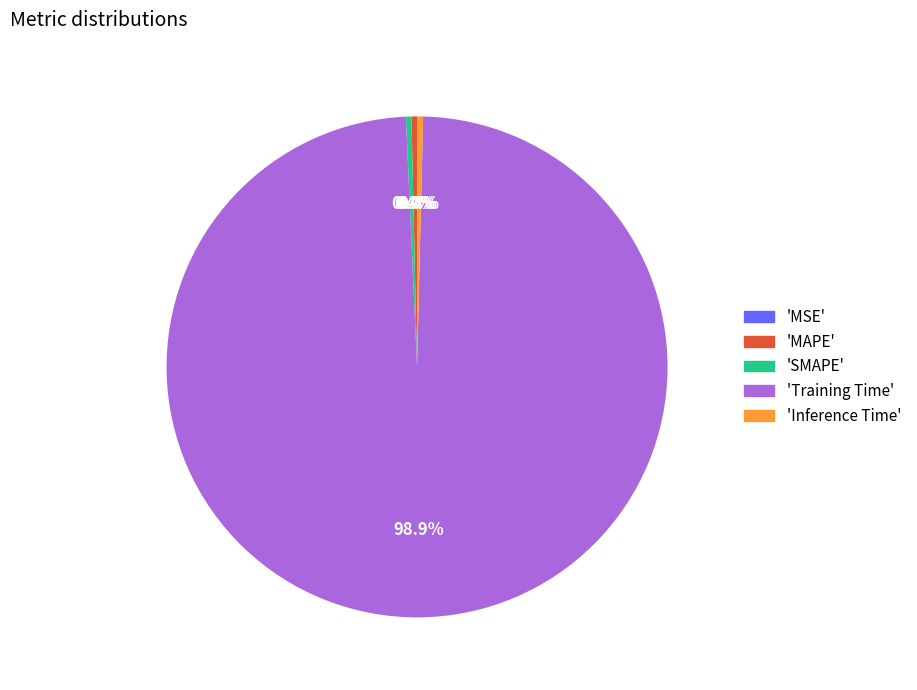

Is there any slice that represents more than half of the pie?

Yes